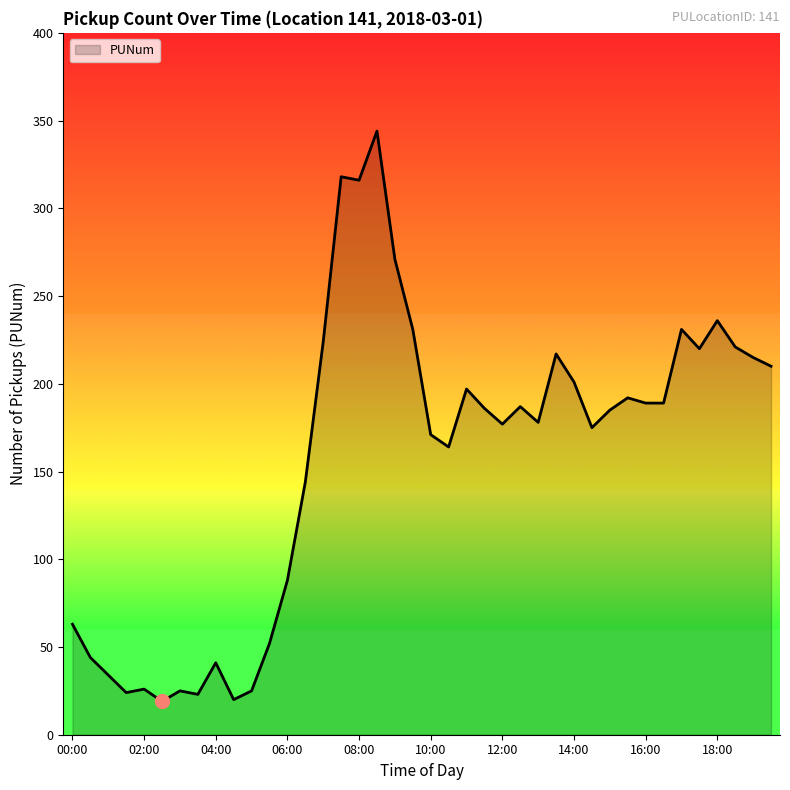

What is the minimum value shown in the chart?

19